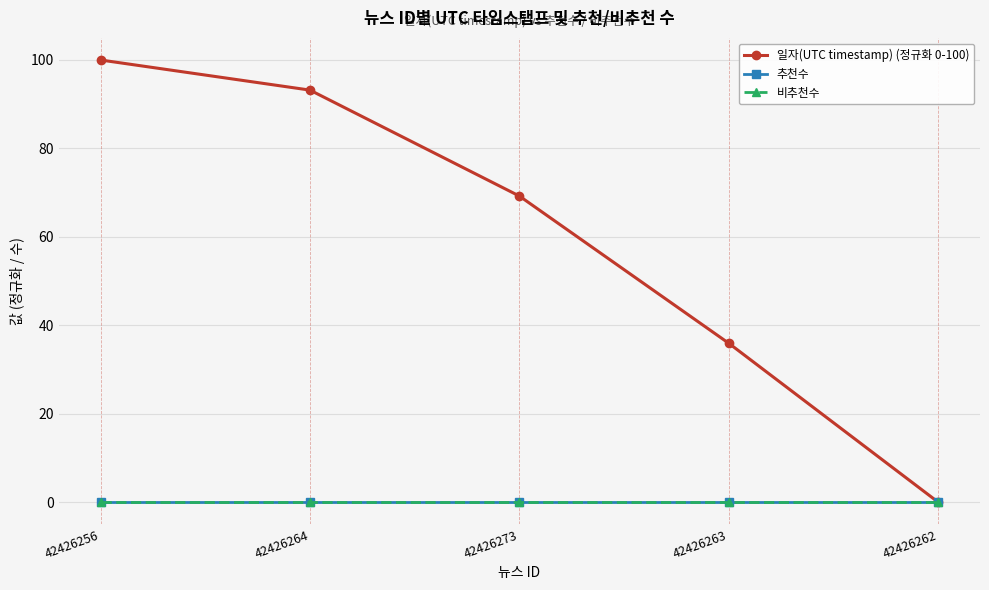

What is the label of the 4th point from the right?

42426264